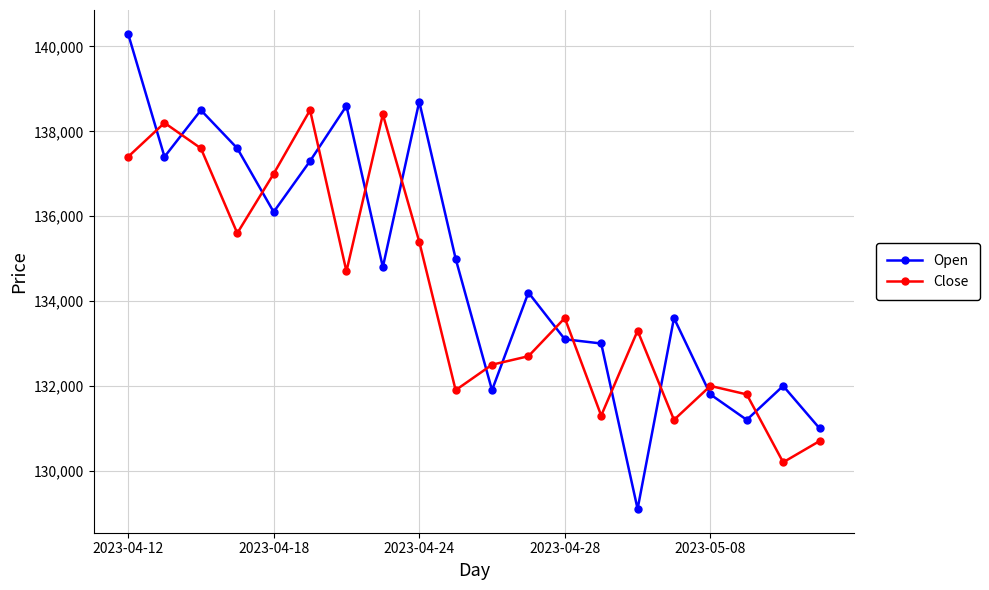

In Open, how many points are higher than both neighbors (excluding endpoints)?

6